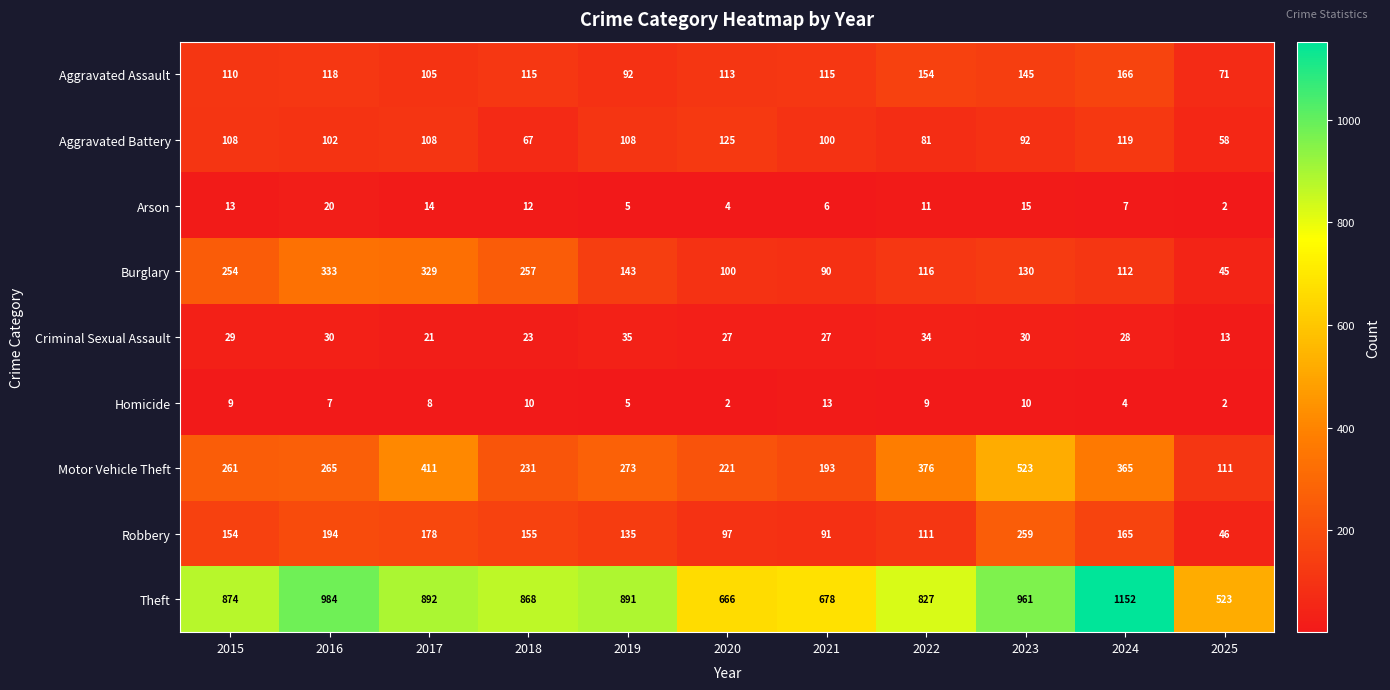

Which series has the widest spread of values?

Theft